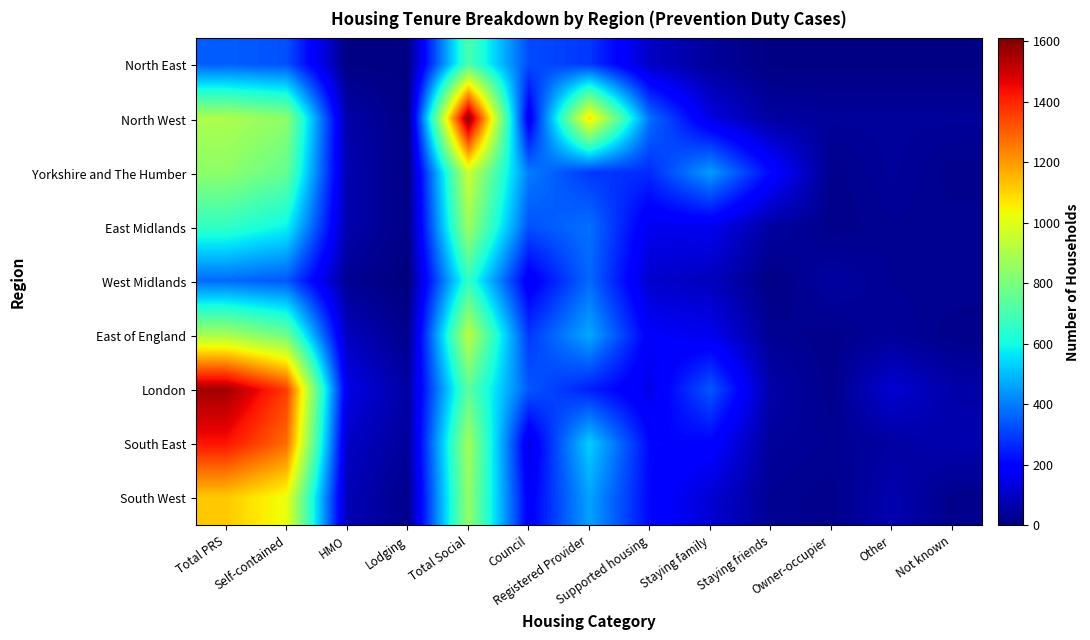

Reading left to right, extract all data points from this chart.

North East: Total PRS=350	Self-contained=330	HMO=10	Lodging=10	Total Social=710	Council=320	Registered Provider=290	Supported housing=100	Staying family=40	Staying friends=10	Owner-occupier=10	Other=10	Not known=10
North West: Total PRS=900	Self-contained=840	HMO=60	Lodging=10	Total Social=1610	Council=160	Registered Provider=1080	Supported housing=380	Staying family=140	Staying friends=50	Owner-occupier=40	Other=40	Not known=40
Yorkshire and The Humber: Total PRS=840	Self-contained=760	HMO=70	Lodging=10	Total Social=960	Council=400	Registered Provider=290	Supported housing=270	Staying family=450	Staying friends=210	Owner-occupier=20	Other=40	Not known=20
East Midlands: Total PRS=660	Self-contained=590	HMO=70	Lodging=10	Total Social=870	Council=330	Registered Provider=380	Supported housing=160	Staying family=160	Staying friends=50	Owner-occupier=20	Other=30	Not known=30
West Midlands: Total PRS=370	Self-contained=340	HMO=30	Lodging=0	Total Social=660	Council=170	Registered Provider=370	Supported housing=110	Staying family=90	Staying friends=10	Owner-occupier=50	Other=30	Not known=30
East of England: Total PRS=890	Self-contained=780	HMO=90	Lodging=20	Total Social=930	Council=290	Registered Provider=470	Supported housing=180	Staying family=160	Staying friends=30	Owner-occupier=20	Other=40	Not known=20
London: Total PRS=1560	Self-contained=1360	HMO=150	Lodging=50	Total Social=740	Council=340	Registered Provider=250	Supported housing=150	Staying family=340	Staying friends=60	Owner-occupier=20	Other=120	Not known=60
South East: Total PRS=1430	Self-contained=1280	HMO=100	Lodging=40	Total Social=880	Council=140	Registered Provider=530	Supported housing=210	Staying family=200	Staying friends=40	Owner-occupier=30	Other=50	Not known=70
South West: Total PRS=1120	Self-contained=1020	HMO=80	Lodging=20	Total Social=850	Council=180	Registered Provider=460	Supported housing=210	Staying family=120	Staying friends=30	Owner-occupier=20	Other=70	Not known=20